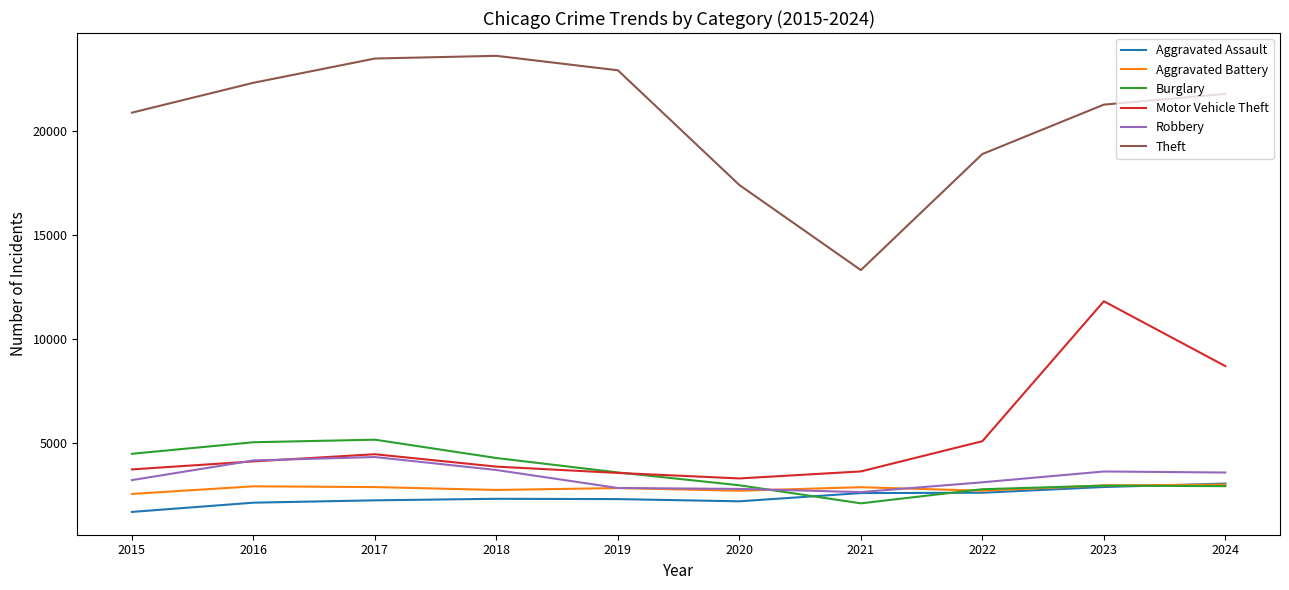

Which series has the largest total across all categories?

Theft